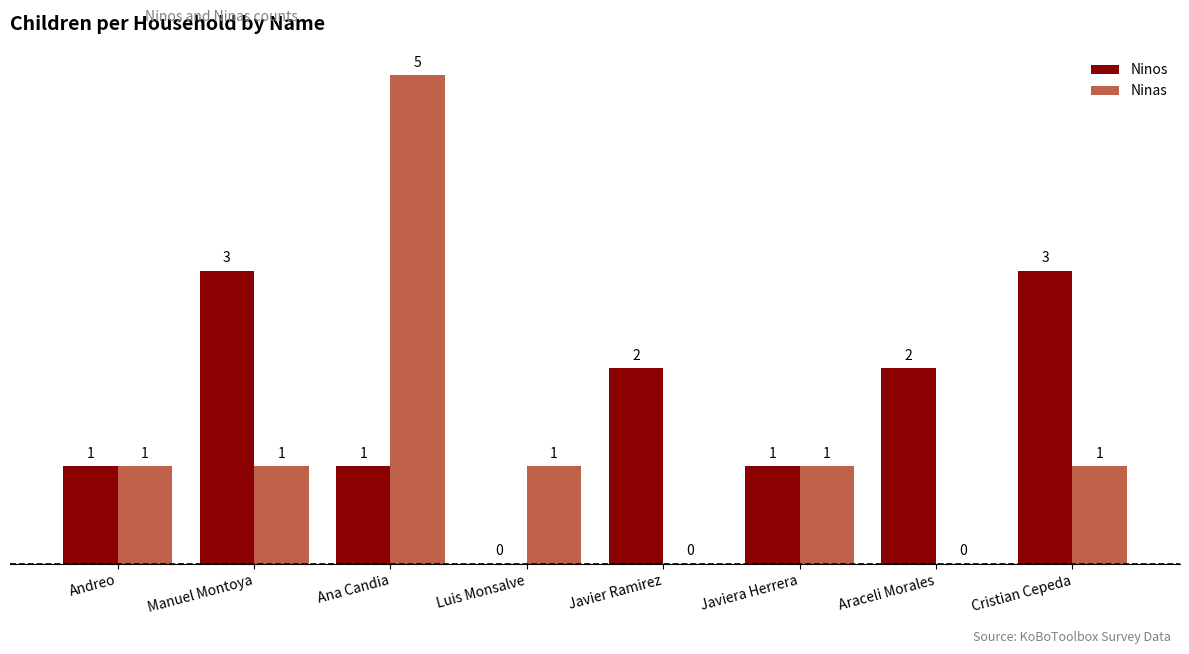

Which category has the highest value across all series?

Ana Candia